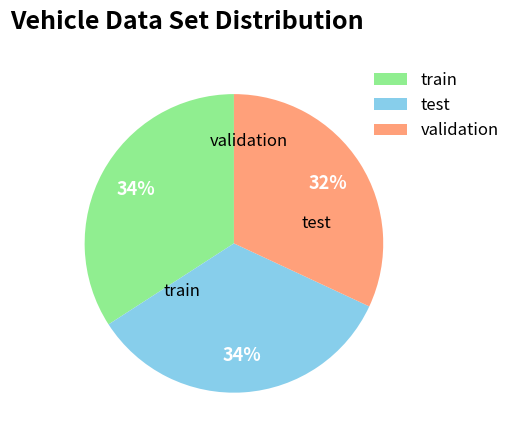

To the nearest percent, what is the combined percentage of test and train?

68%